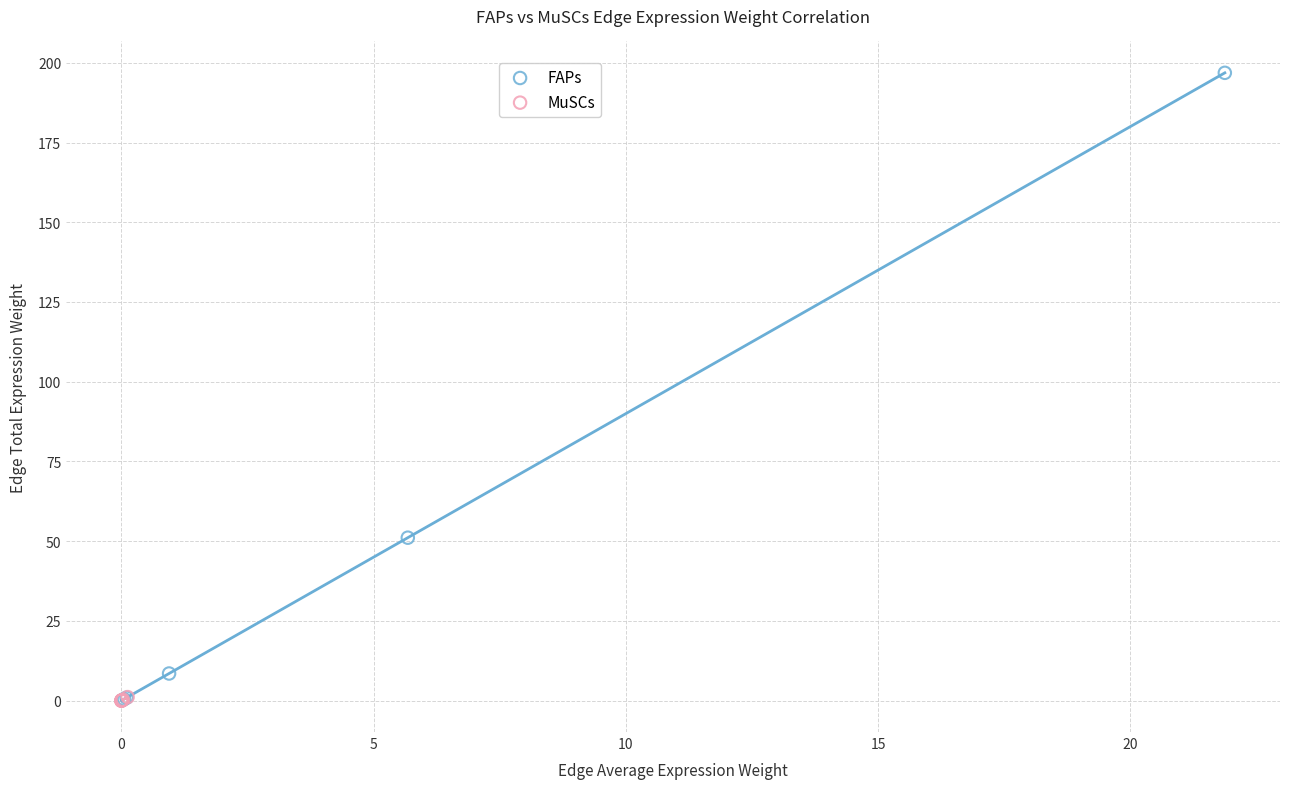

Which series contains the highest Y value?

FAPs